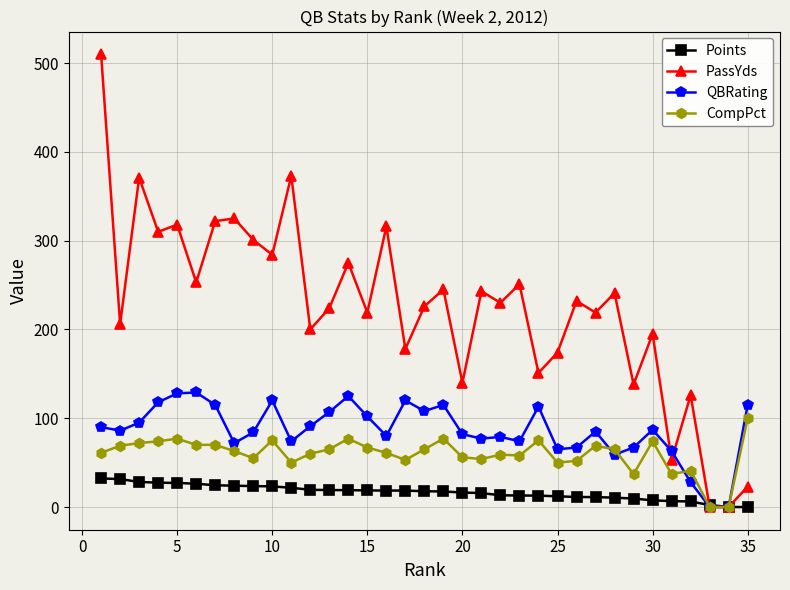

Which series has the largest range (max minus min)?

PassYds